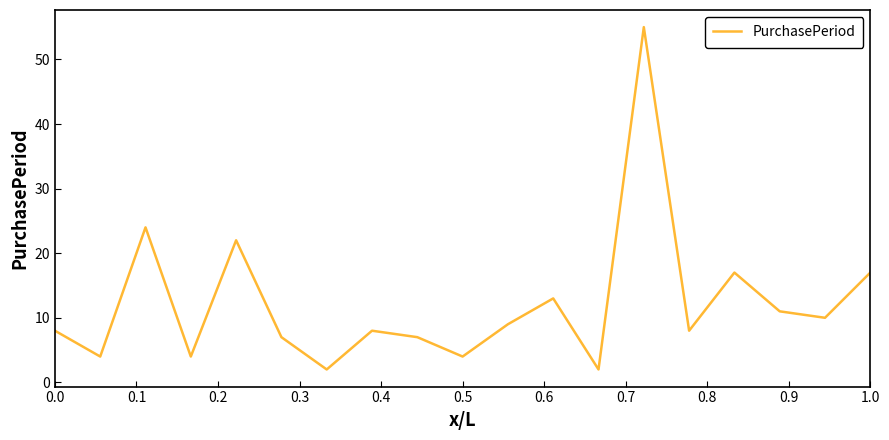

What is the average value?

12